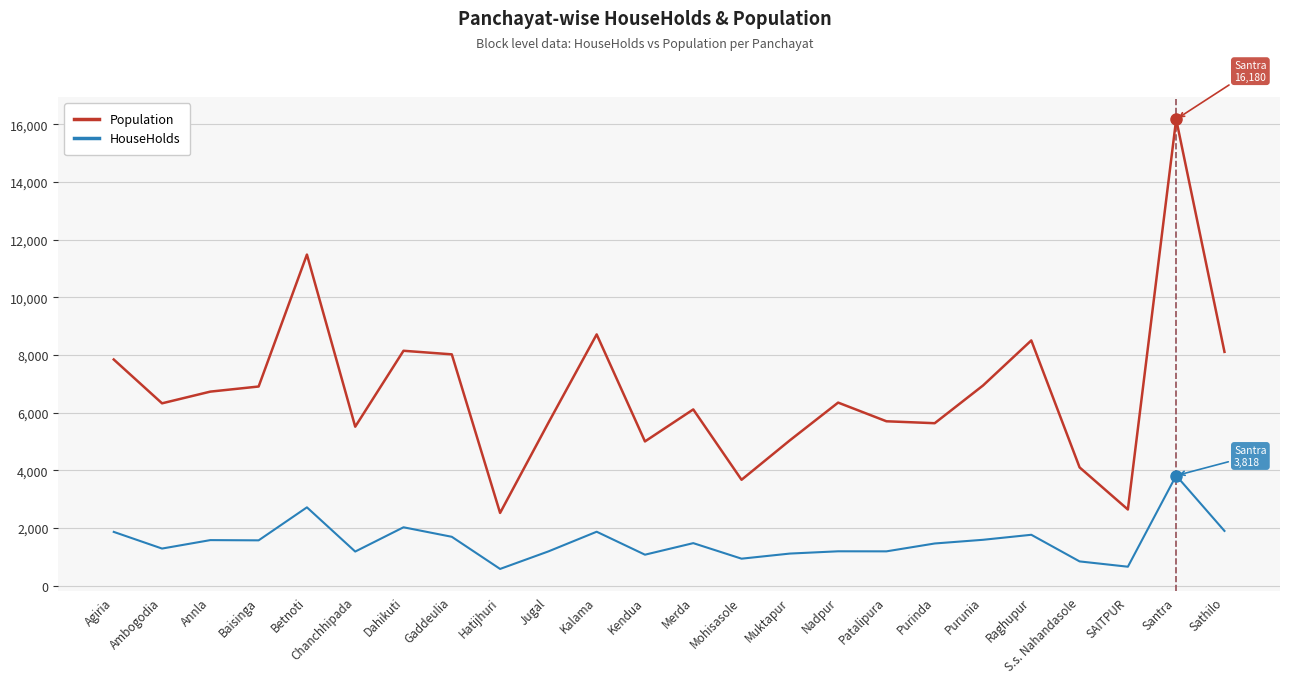

True or false: HouseHolds and Population cross at least once.

False